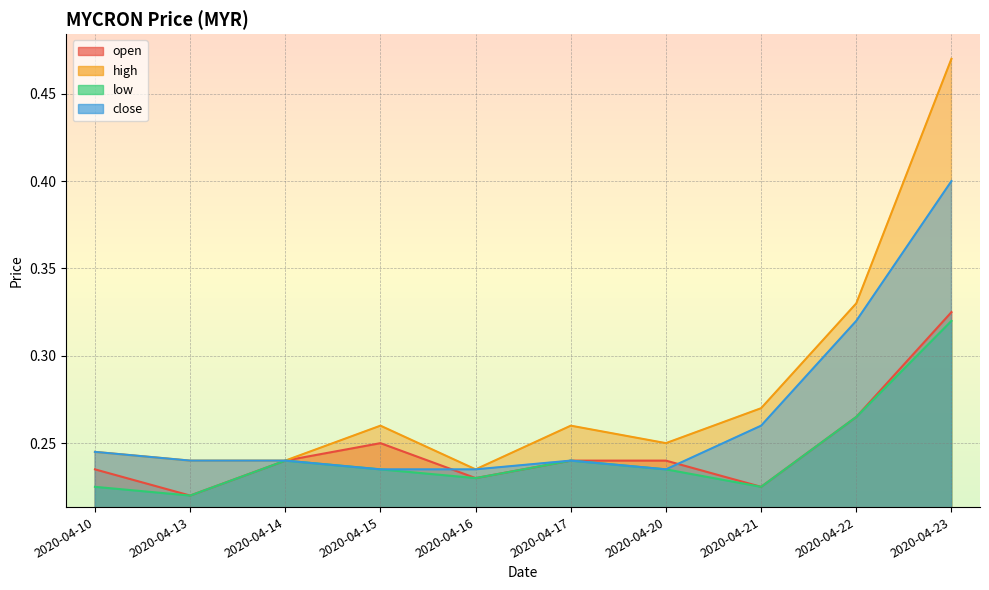

How many interior local peaks does the low series have?

2